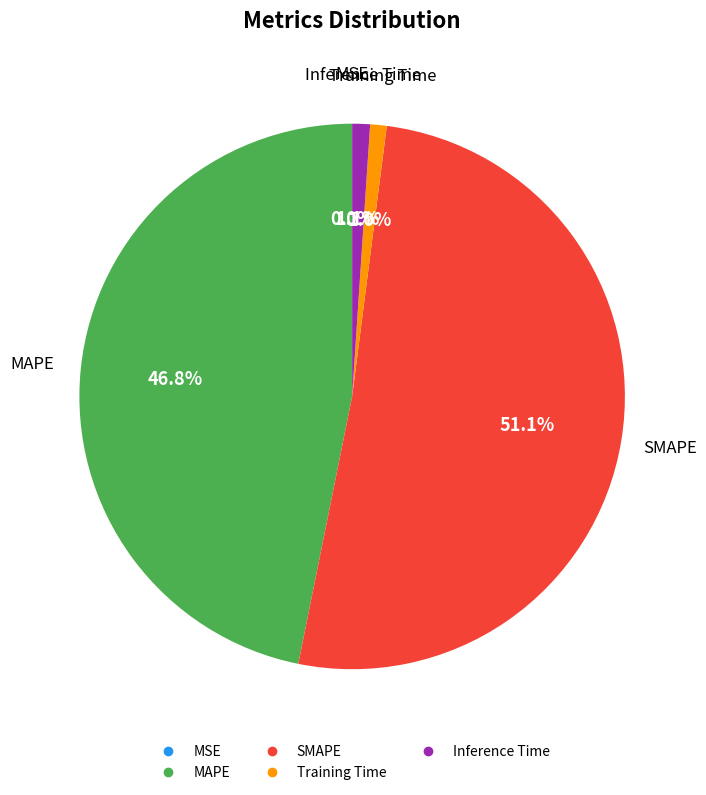

What percentage do SMAPE and Training Time together represent?

52.1%